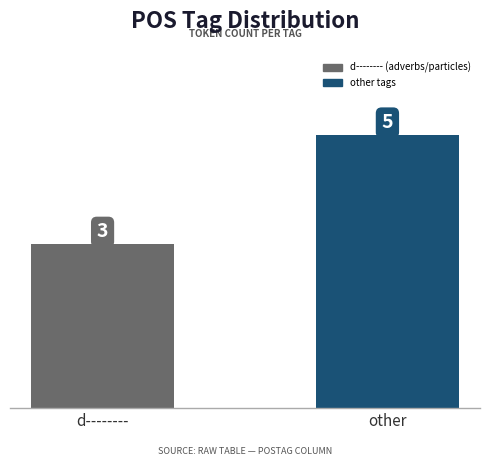

Reading left to right, transcribe all the data shown in this chart.

3	5